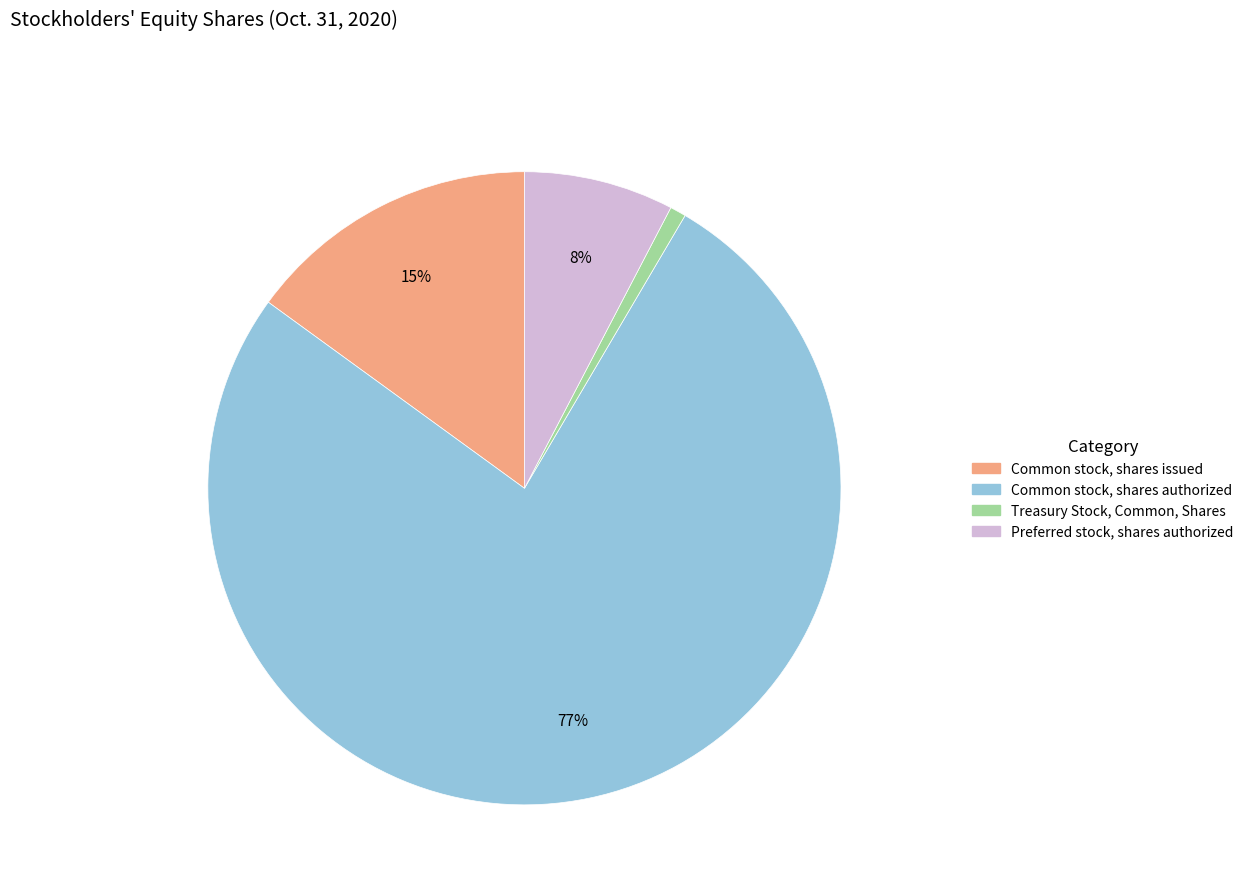

Which category has the smallest portion of the pie?

Treasury Stock, Common, Shares